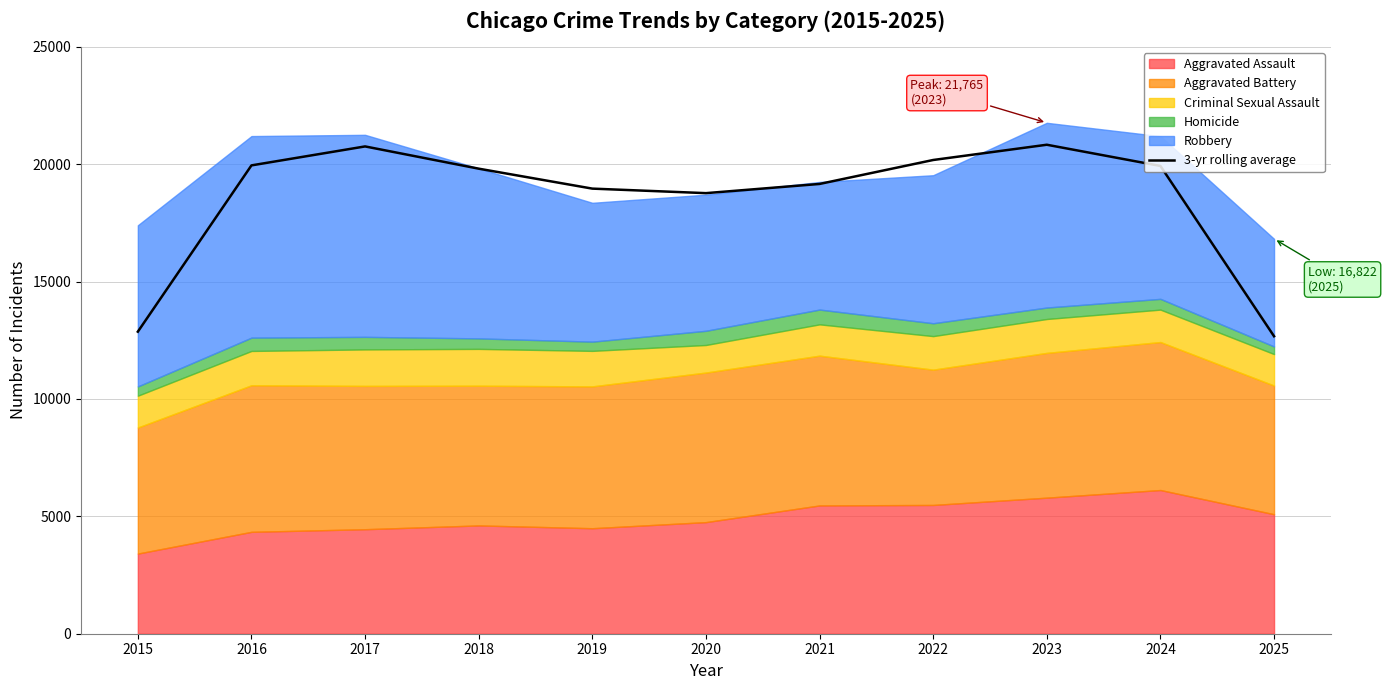

Where is the data nearest to the value 16751?

2020